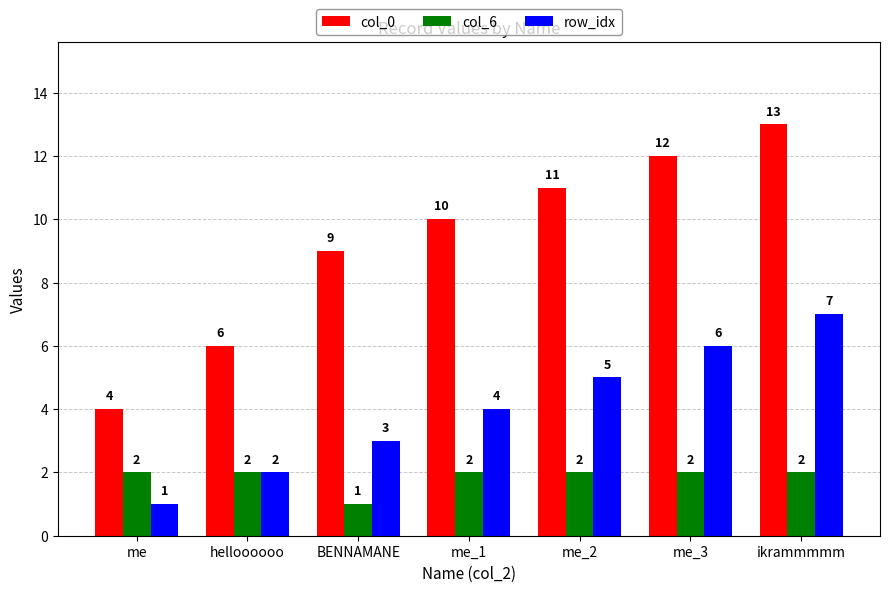

How many bars are there in total?

21